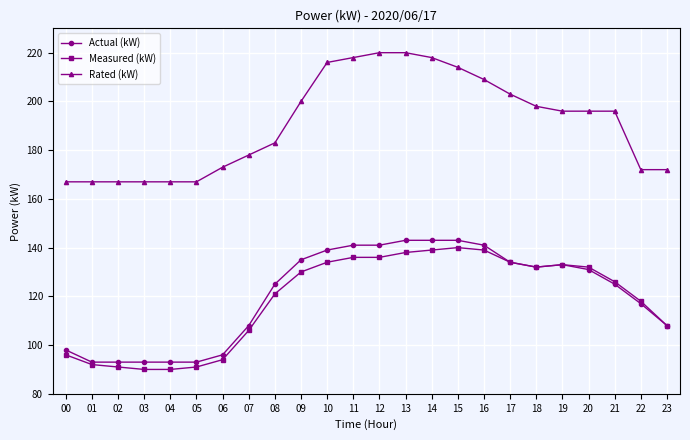

At how many categories does at least one series exceed 171?

18